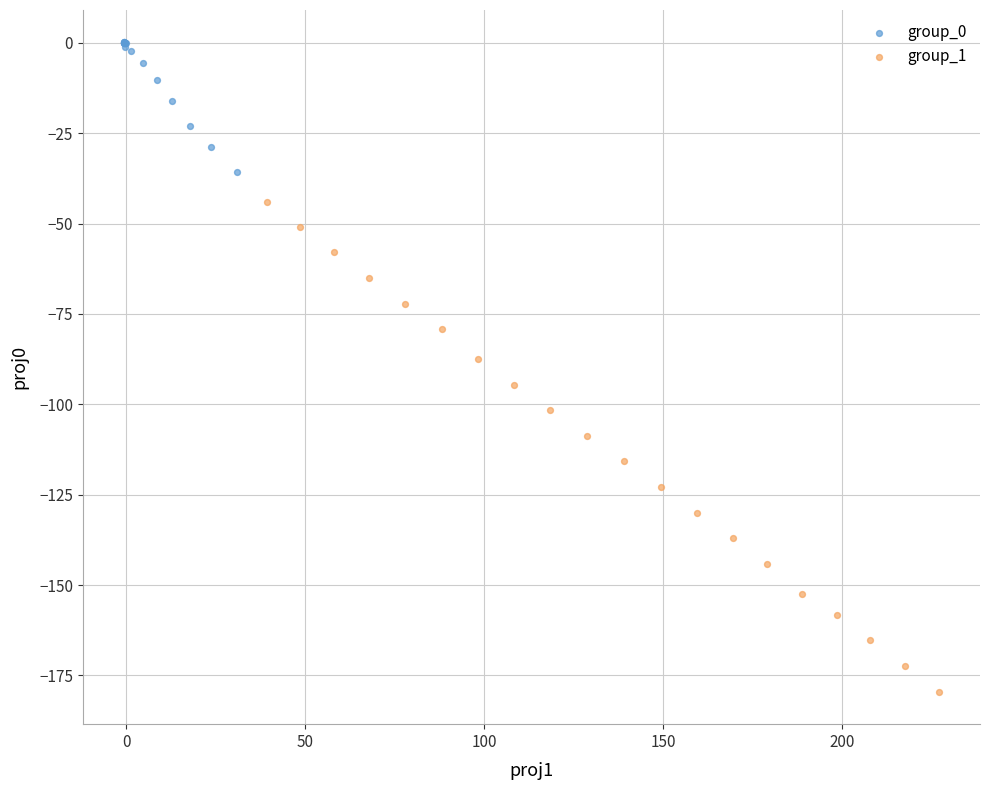

Which series reaches the minimum Y coordinate?

group_1